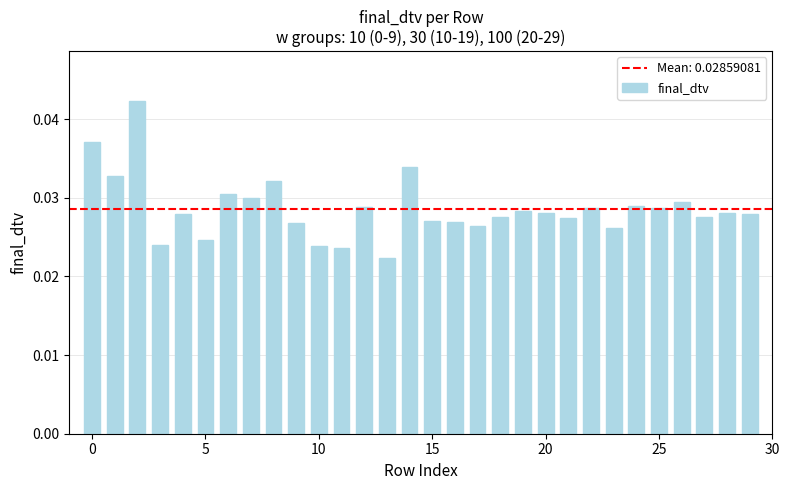

What is the sum of all values?

0.9